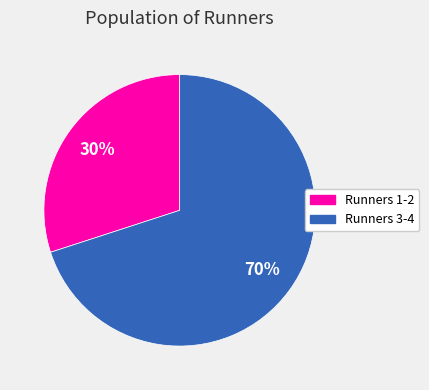

Is there any slice that represents more than half of the pie?

Yes